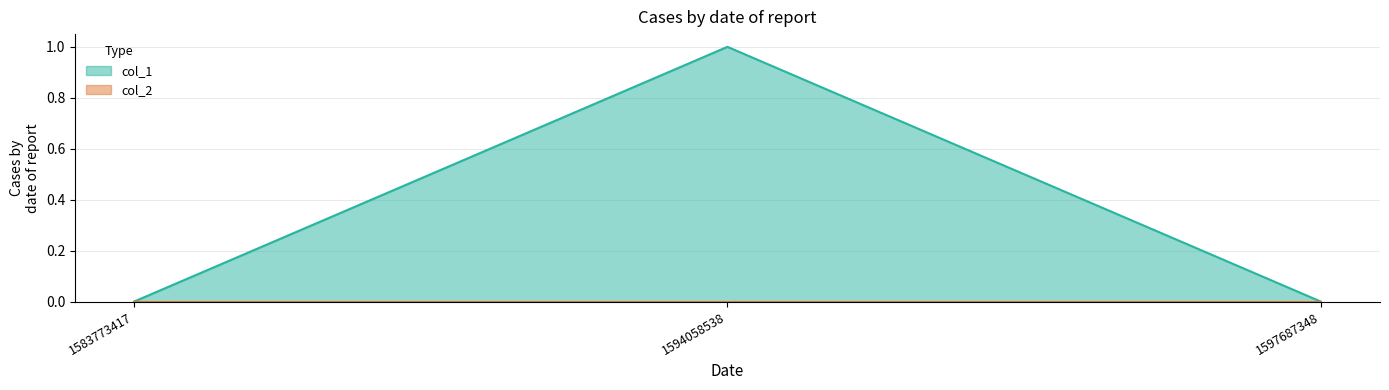

Reading right to left, what are all the values shown in this chart?

1597687348=0	1594058538=1	1583773417=0